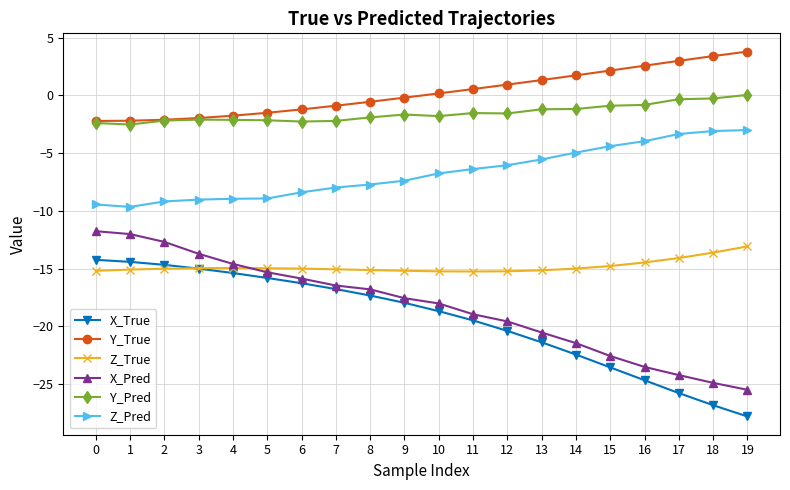

What are all the series names shown in the legend?

X_True, Y_True, Z_True, X_Pred, Y_Pred, Z_Pred